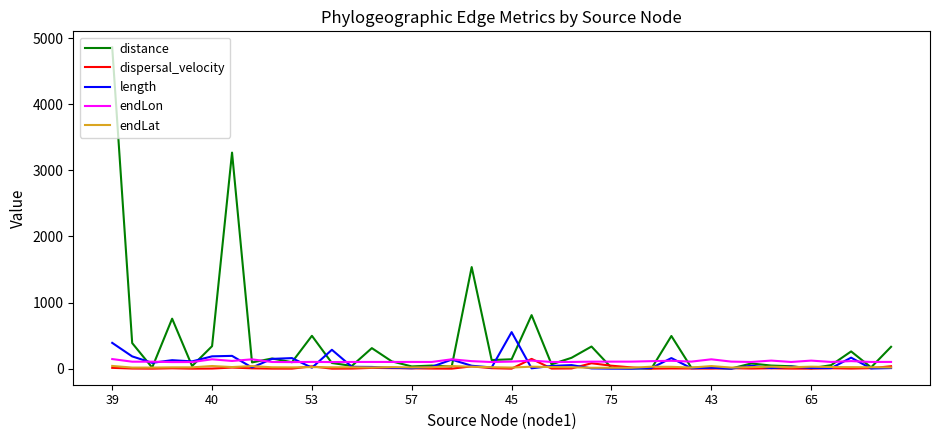

What is the highest value of the distance series?

4858.8